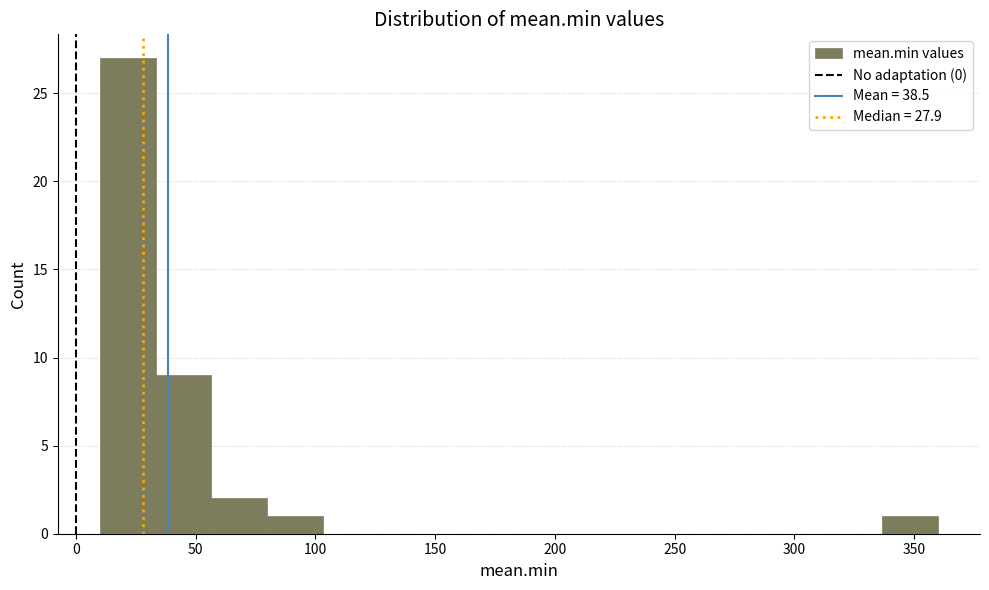

Which range on the x-axis has the tallest bar?

10 to 35